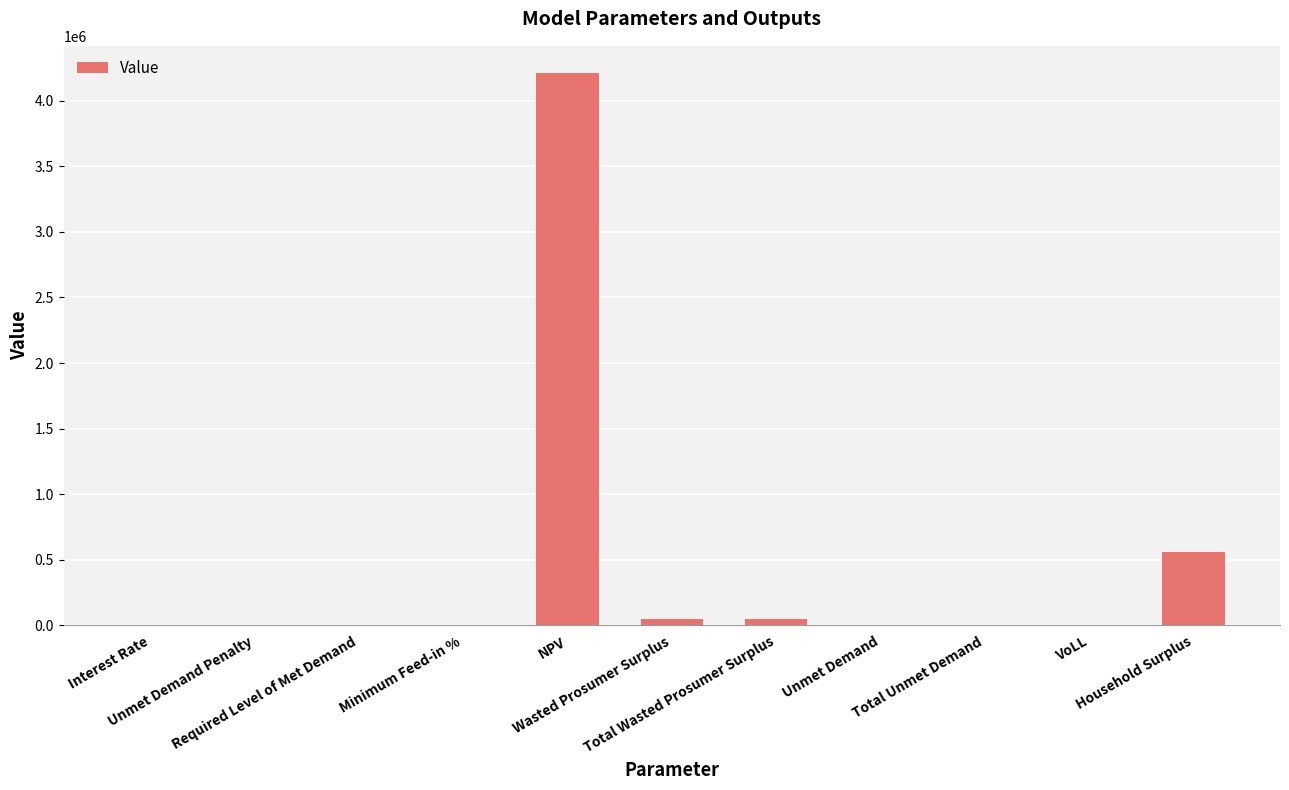

What is the maximum value shown in the chart?

4208203.4